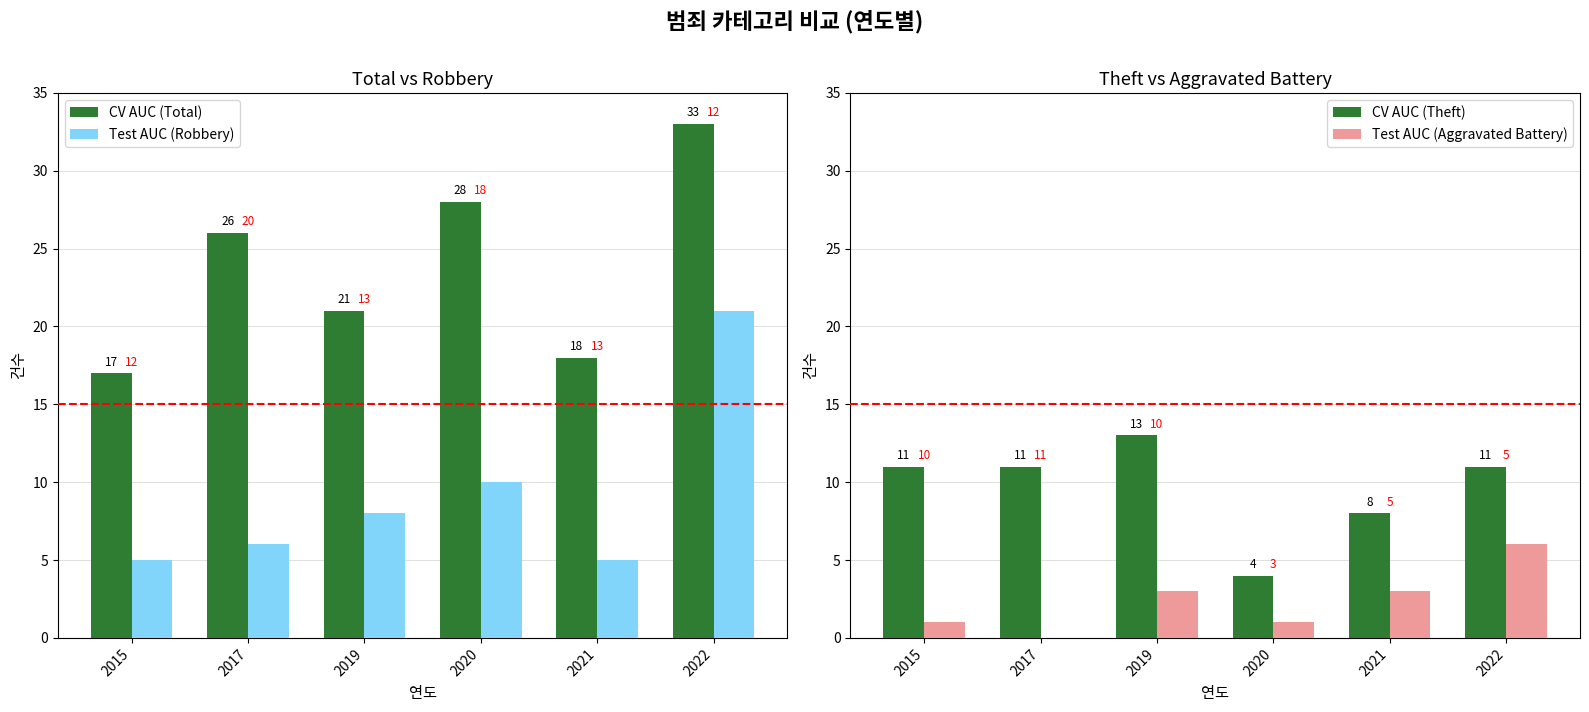

What is the difference between the maximum and minimum values in the Test AUC (Robbery) series?

16